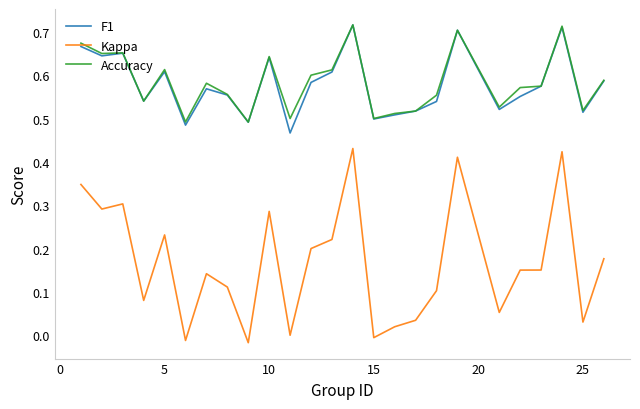

True or false: F1 and Kappa cross at least once.

False